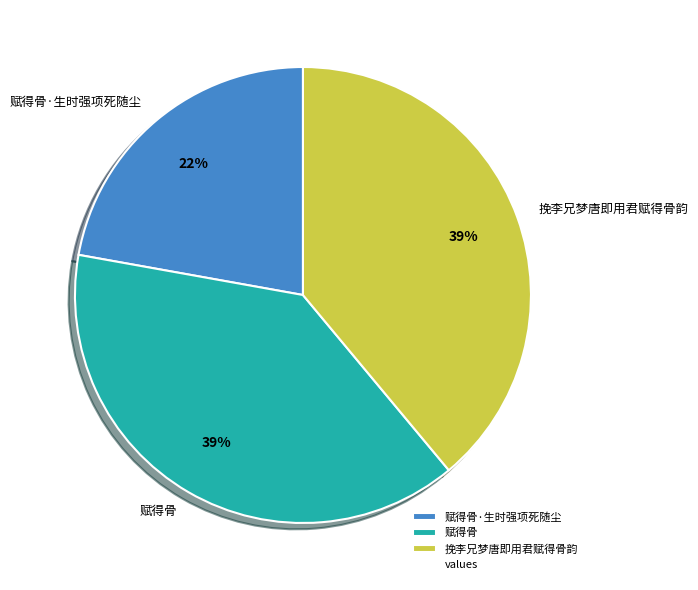

How many segments does this pie chart have?

3